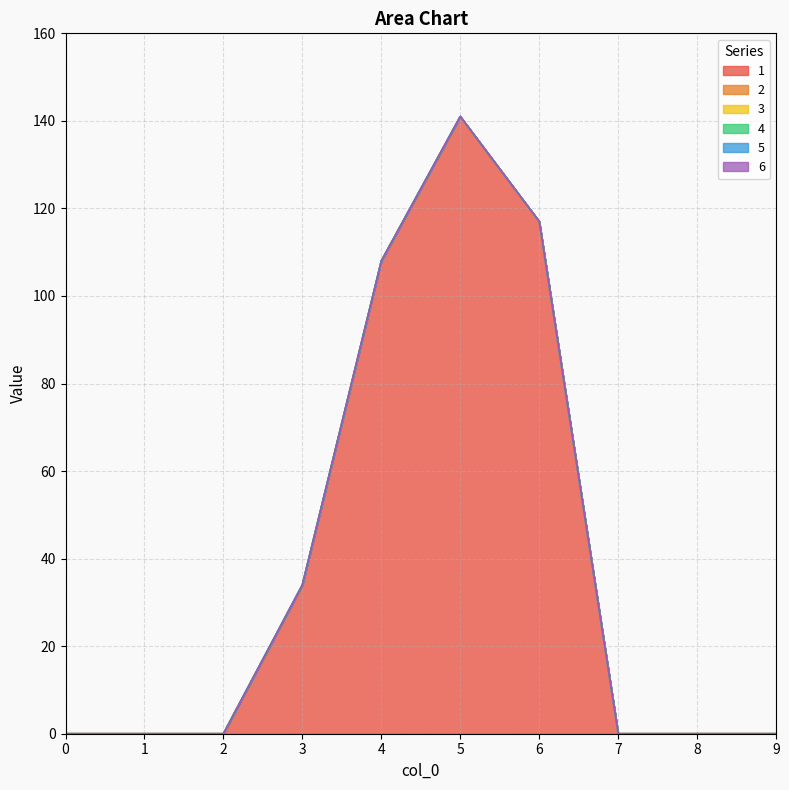

Does the chart display data point markers on the line(s)?

No